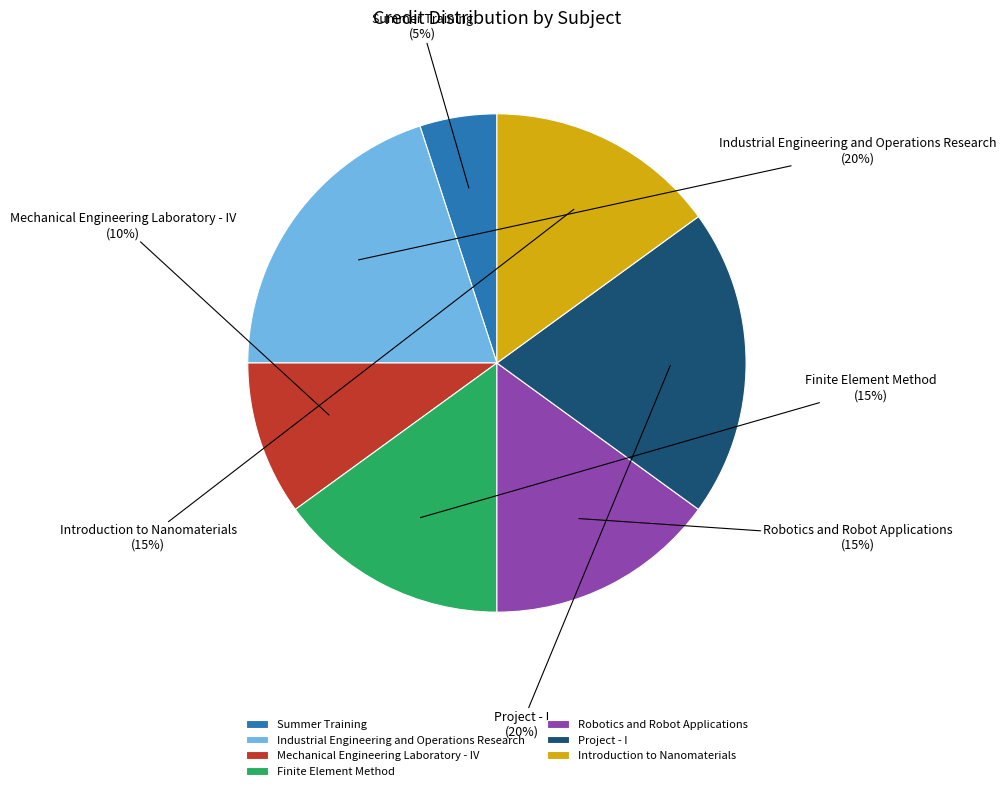

Is there any slice that represents more than half of the pie?

No